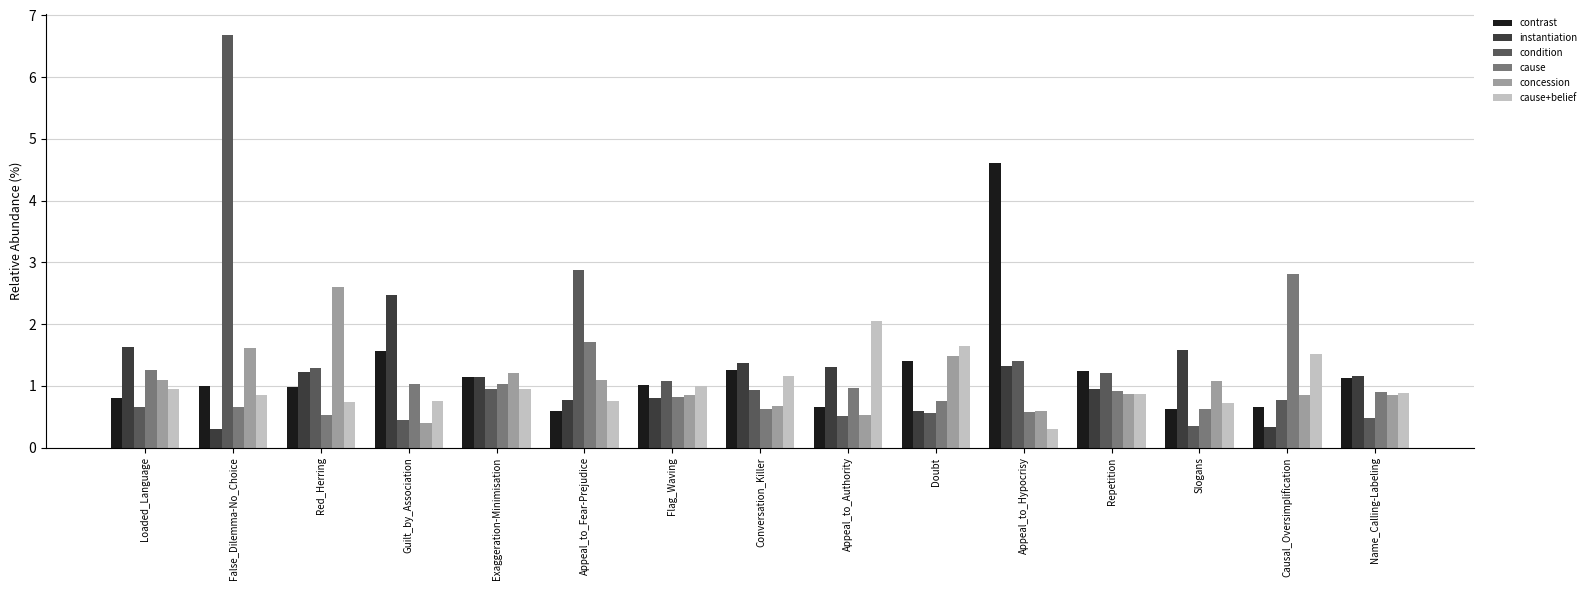

What is the sum of all condition values?

20.2